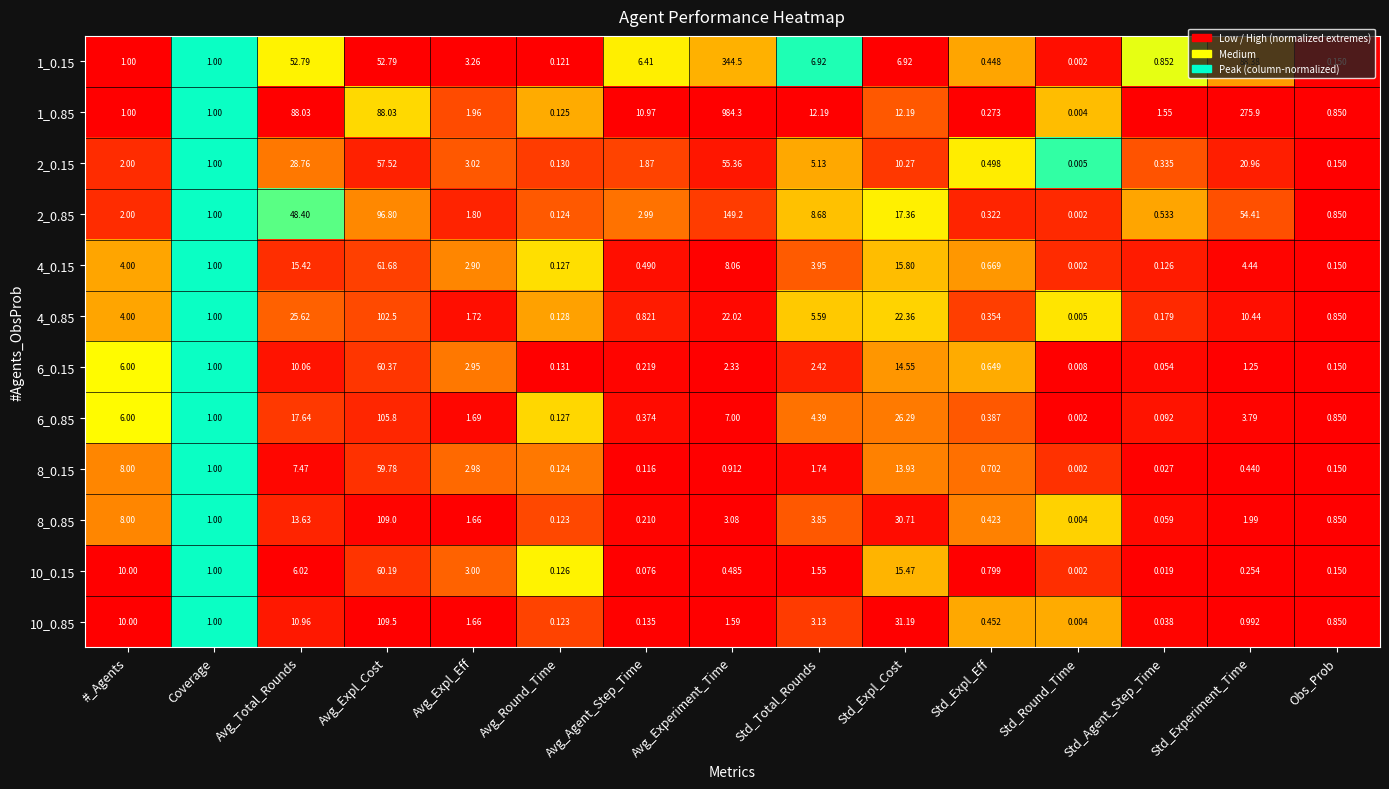

What is the difference between the highest and lowest values at #_Agents?

9.0